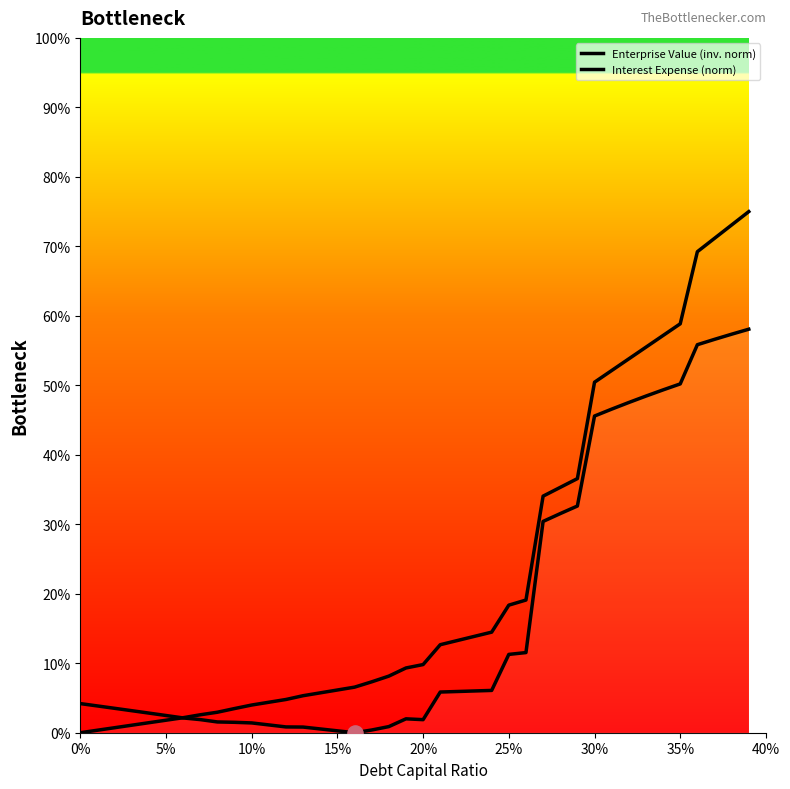

Which series has the widest spread of Y values?

Interest Expense (norm)